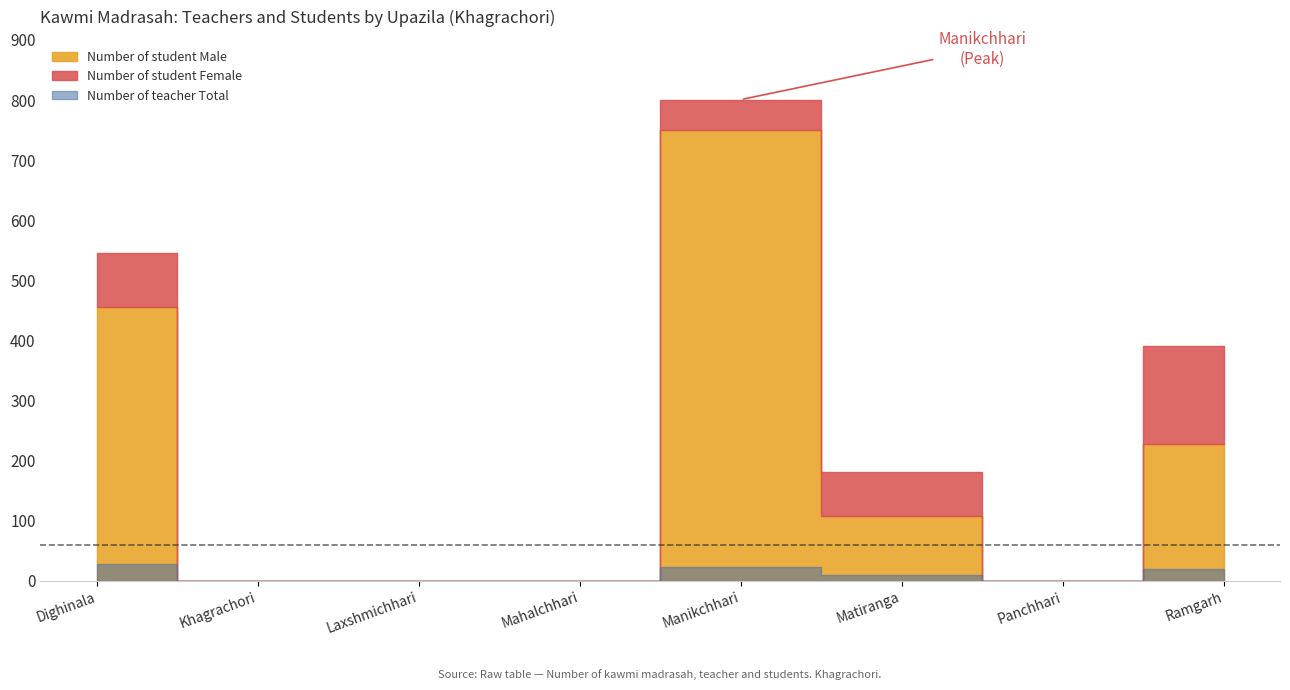

Rank the categories by Number of student Total value from highest to lowest.

Manikchhari, Dighinala, Ramgarh, Matiranga, Khagrachori, Laxshmichhari, Mahalchhari, Panchhari